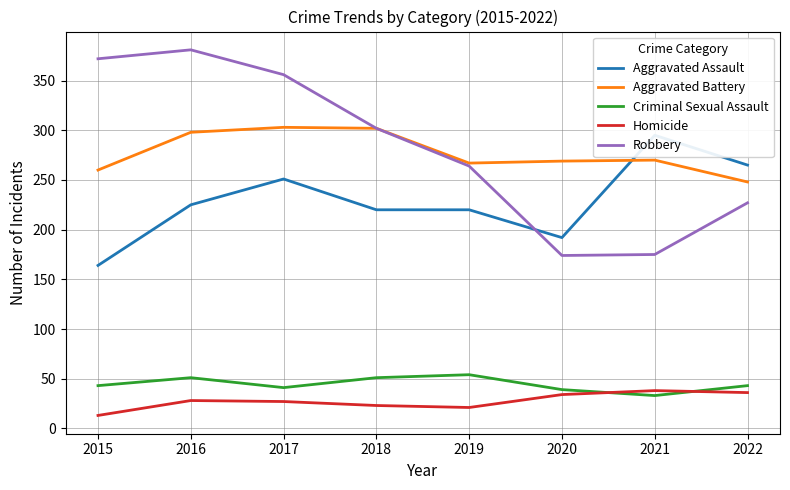

Which series has the largest range (max minus min)?

Robbery